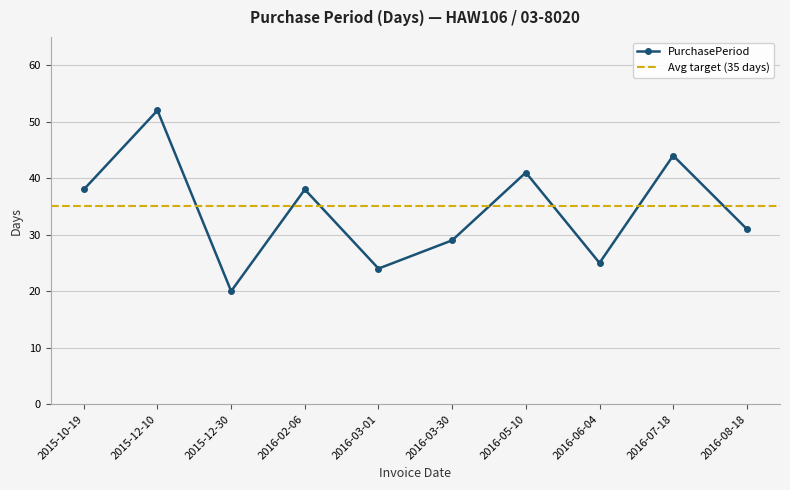

What value does the data have at 2016-06-04?

25